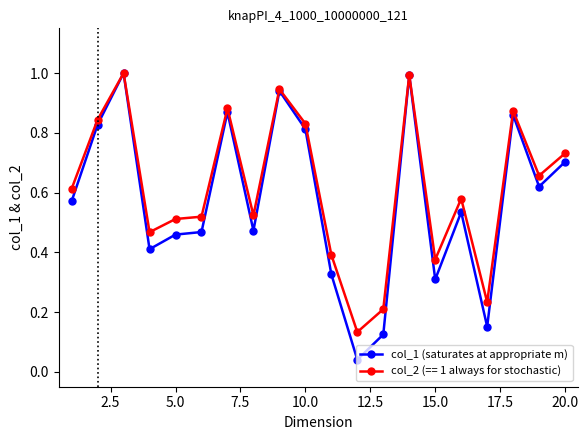

True or false: col_1 (saturates at appropriate m) has more than 0 points higher than both neighbors.

True